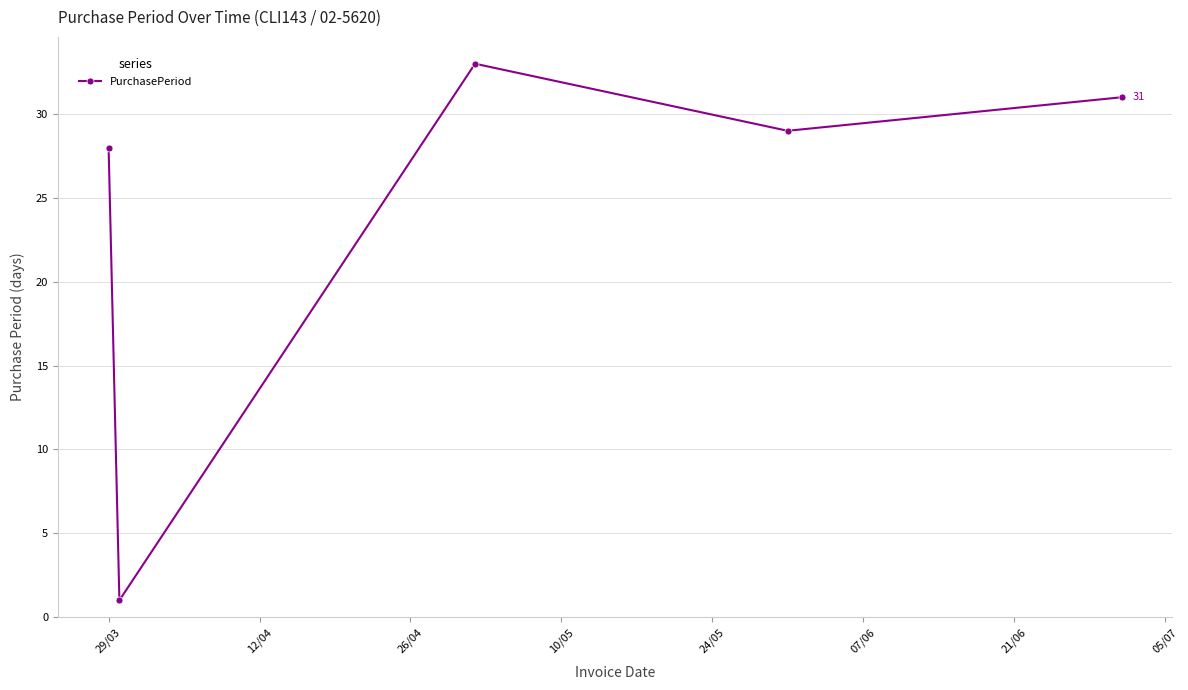

What is the value of the 2nd point from the left?

1